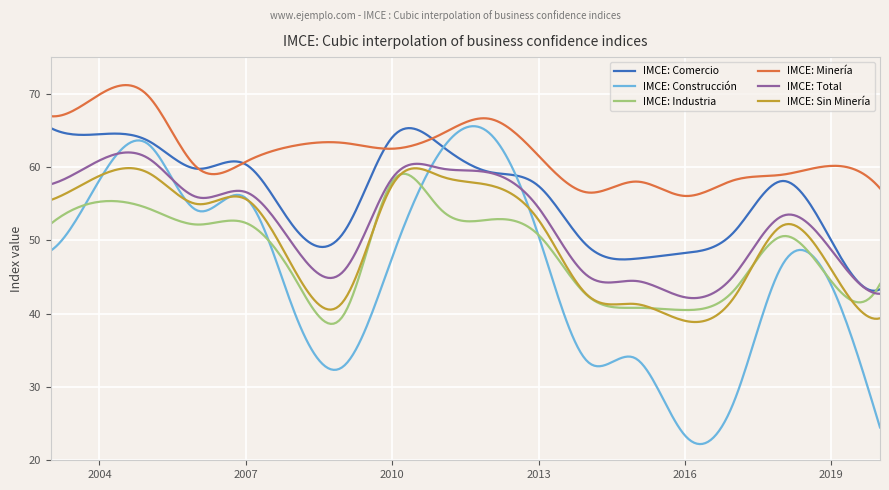

Which series has the largest range (max minus min)?

IMCE: Construcción